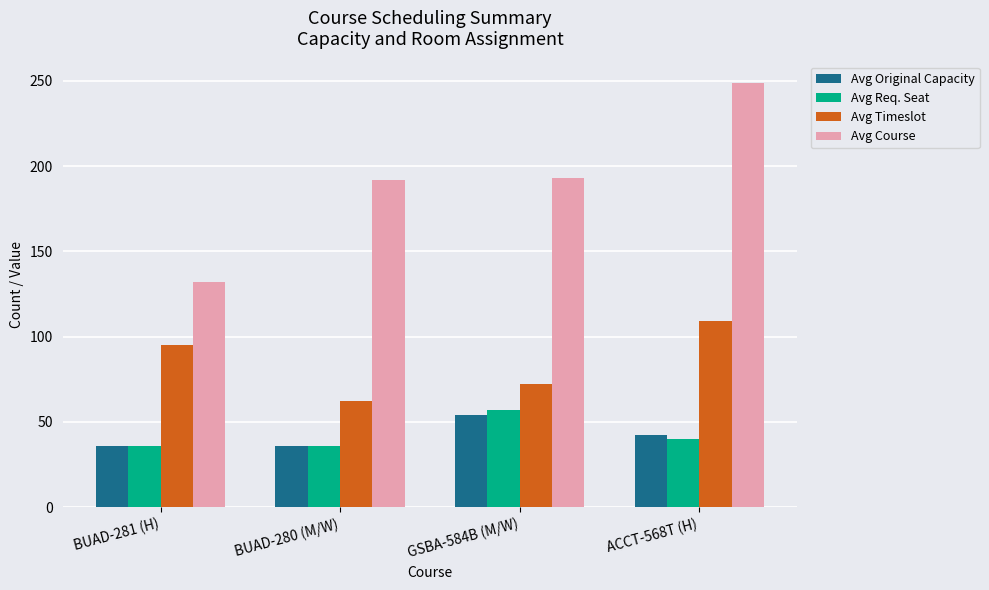

What is the label of the 3rd bar from the left?

GSBA-584B (M/W)